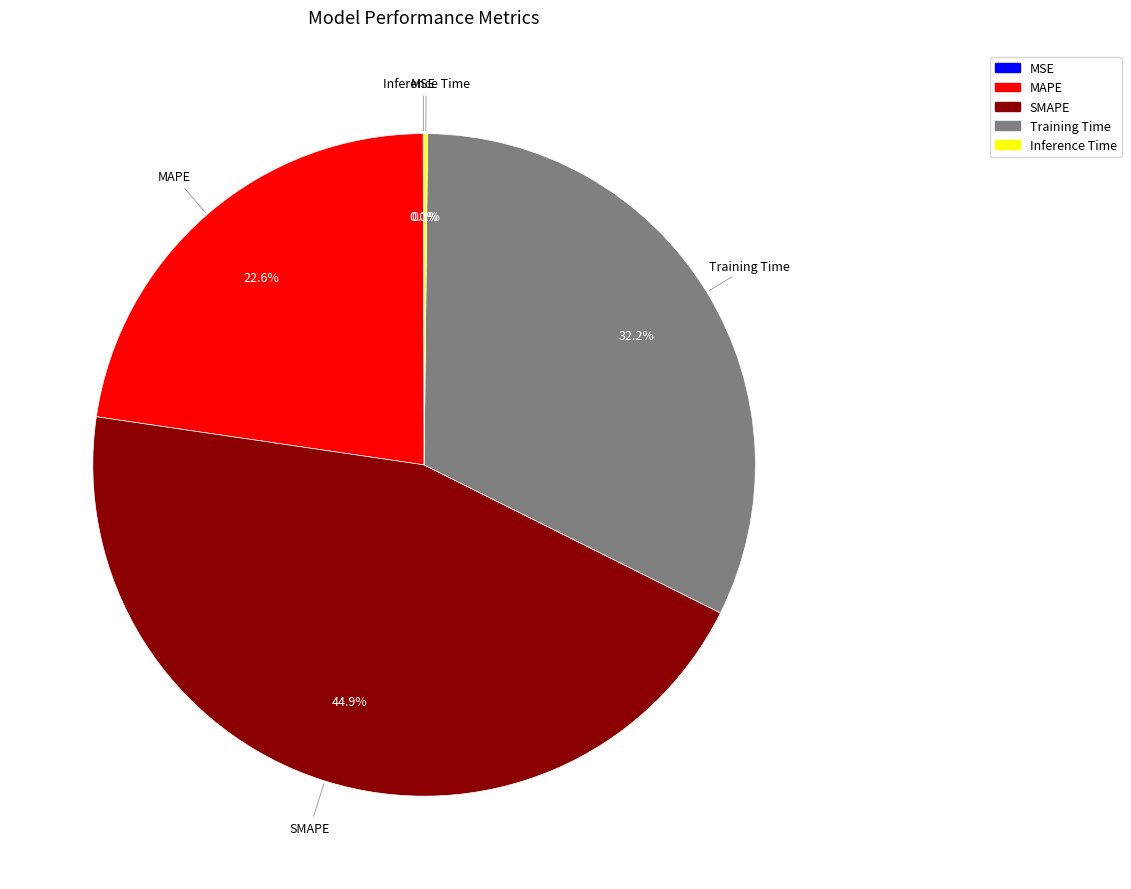

What is the largest slice in the pie chart?

SMAPE